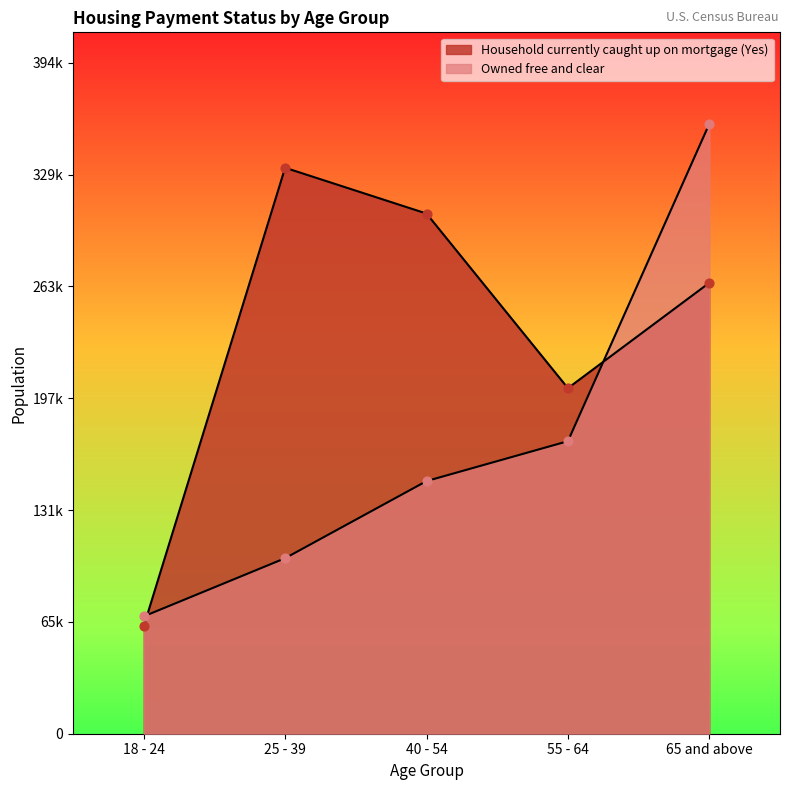

What is the total value across all series at 65 and above?

624451